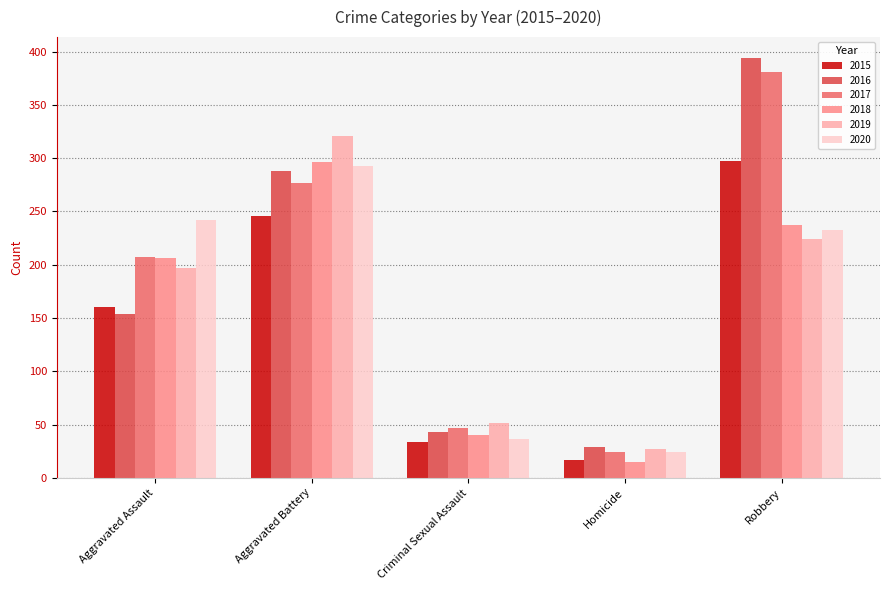

How many groups of bars are there?

5